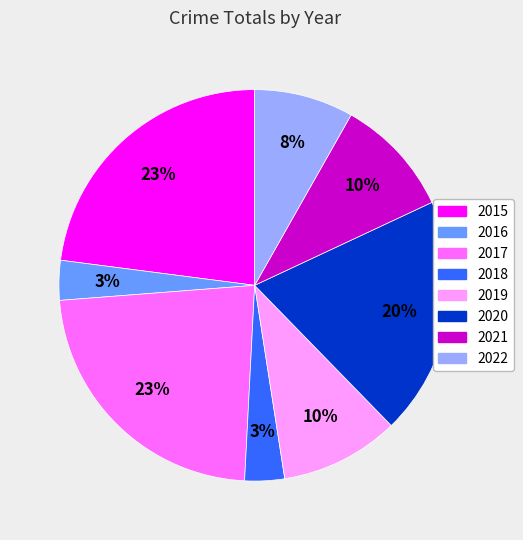

Does 2017 represent more than half of the total?

No